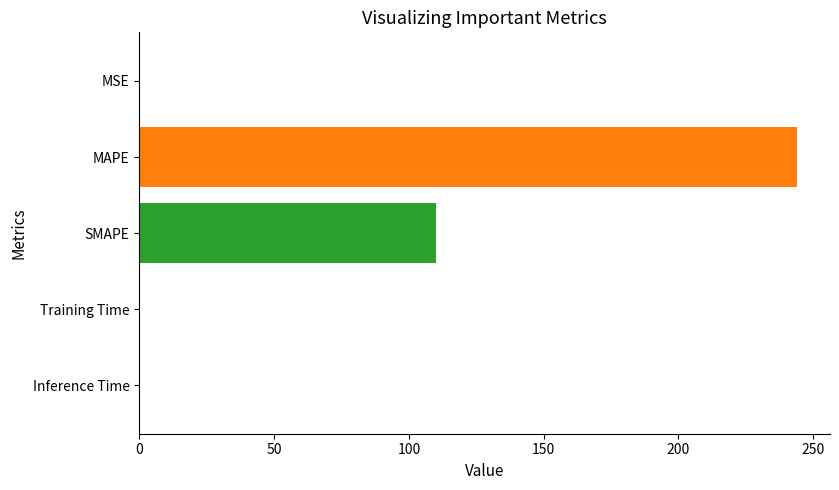

What is the sum of all values?

354.1